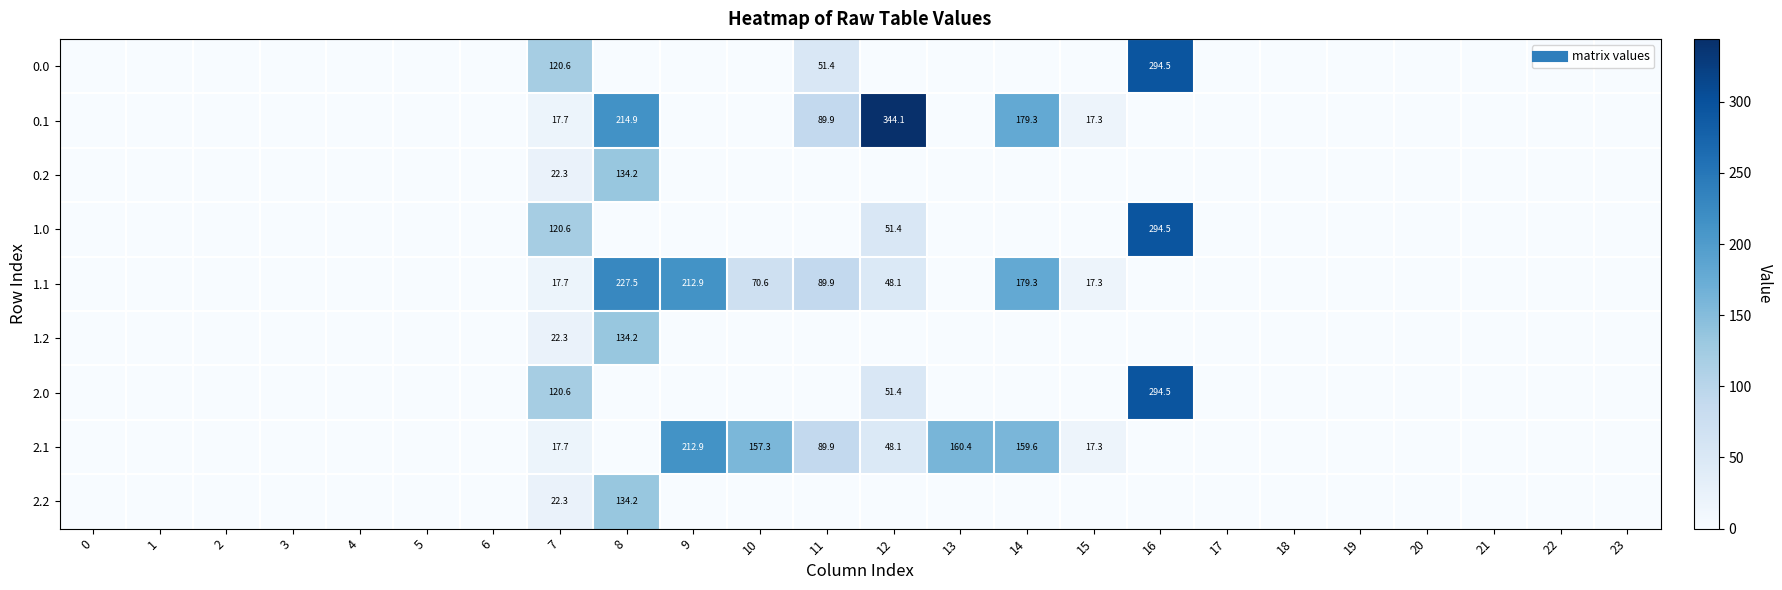

What is the highest value of the 2.1 series?

212.9